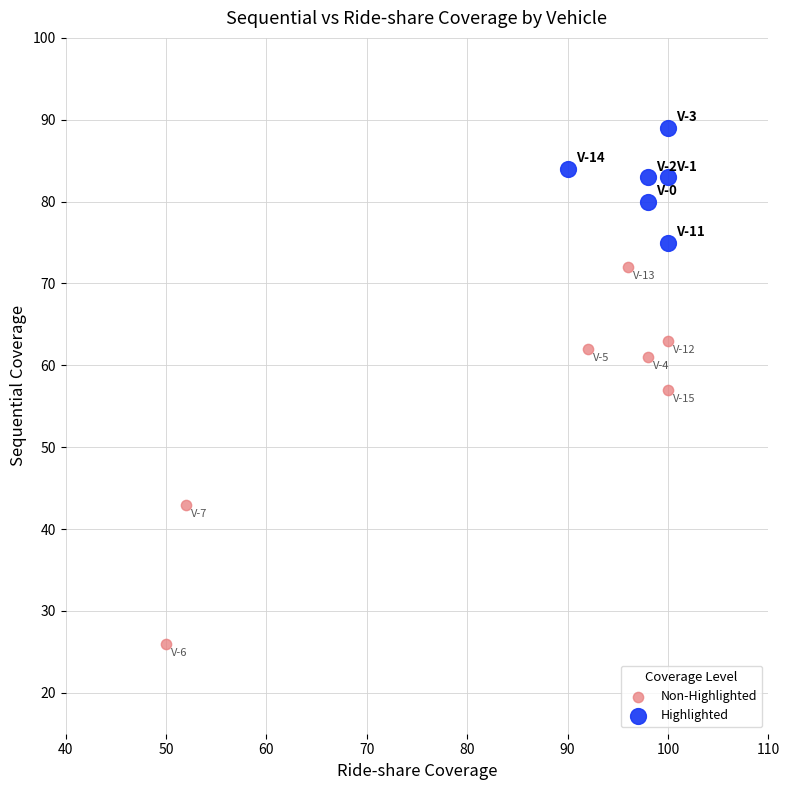

Which series has the widest spread of Y values?

Non-Highlighted